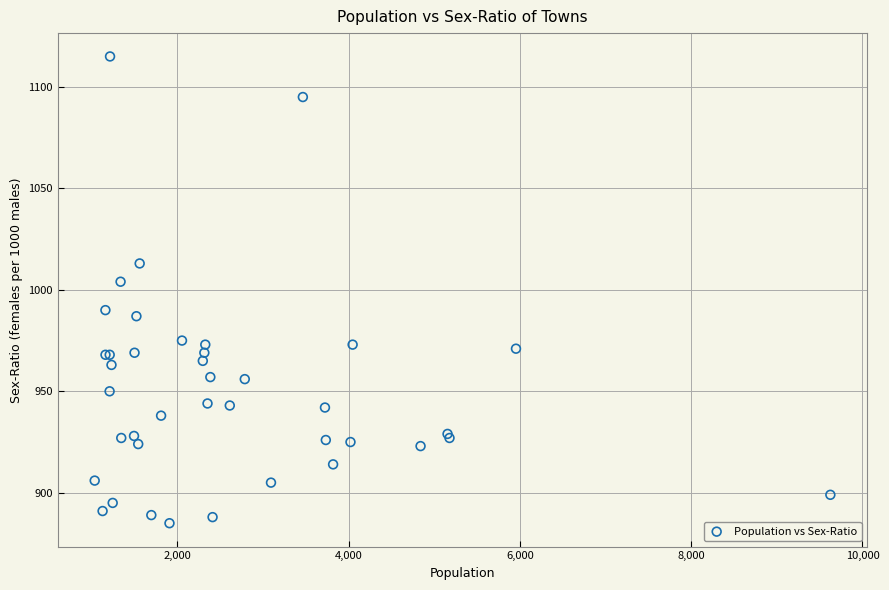

What Y value in the scatter plot is closest to 1000?

1004